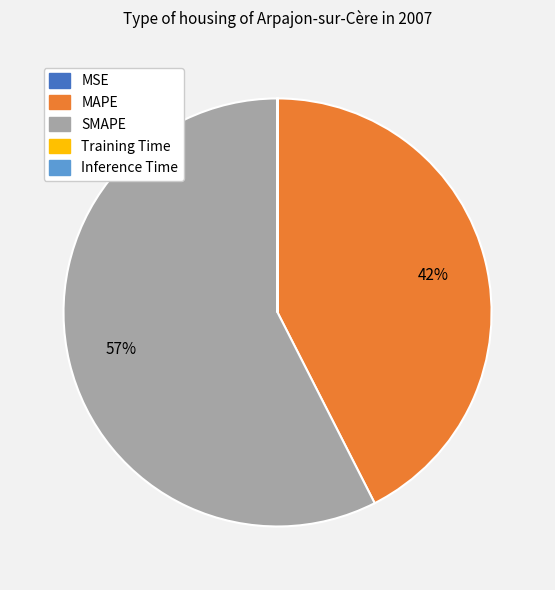

Which slice represents more than half of the pie?

SMAPE